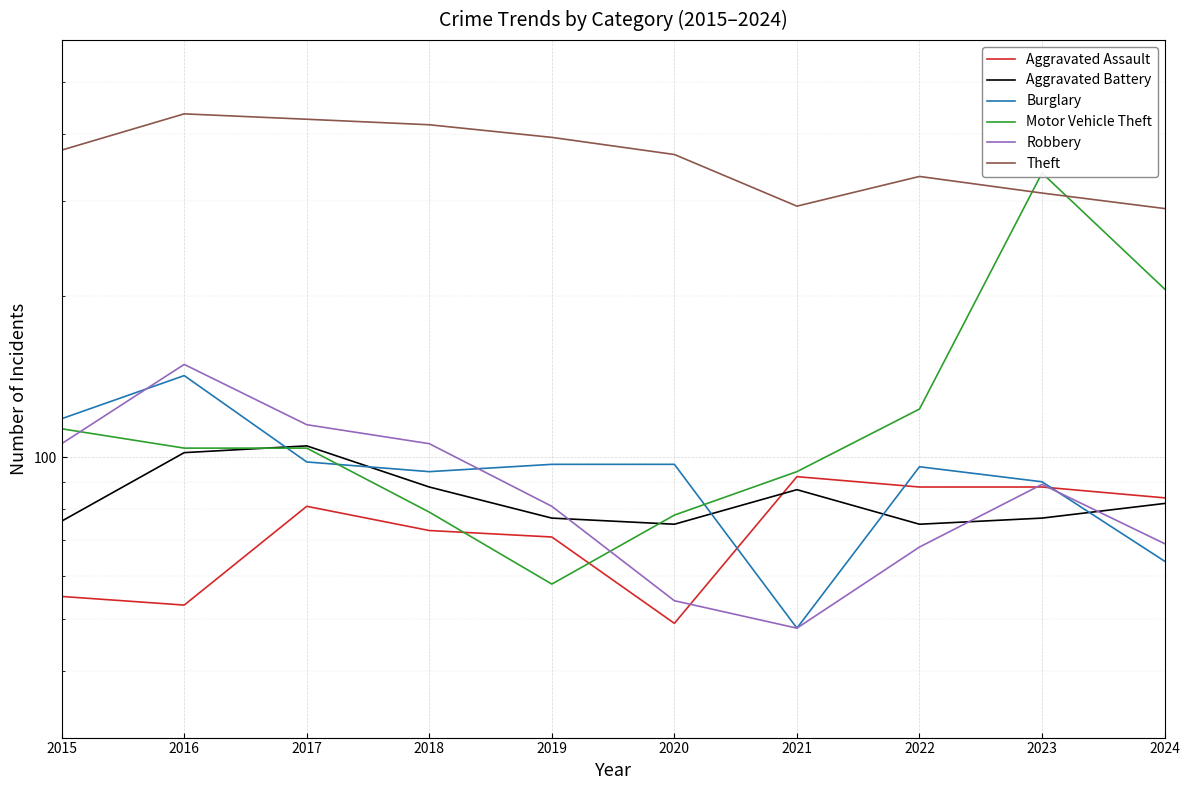

At which label is Burglary closest to 95?

2018